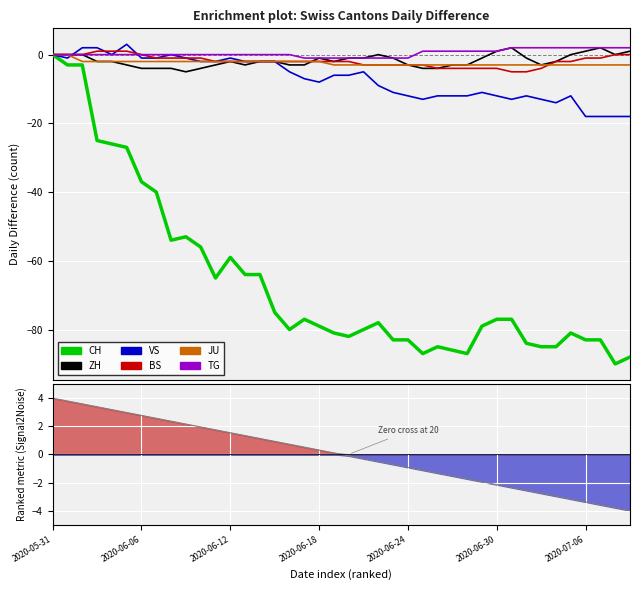

What is the sum of the JU values at 14 and 2020-06-24?

-4